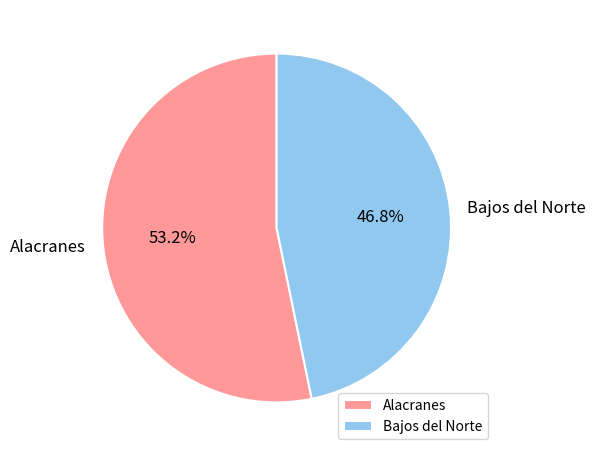

What percentage is the Bajos del Norte slice, to the nearest percent?

47%